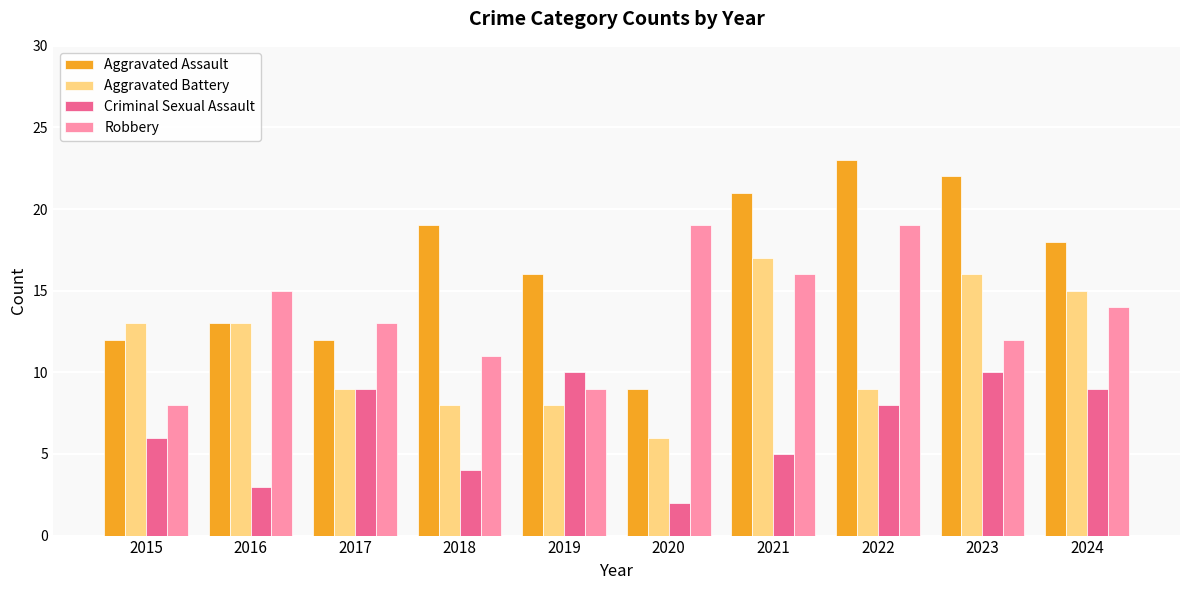

How many bars are there in total?

40